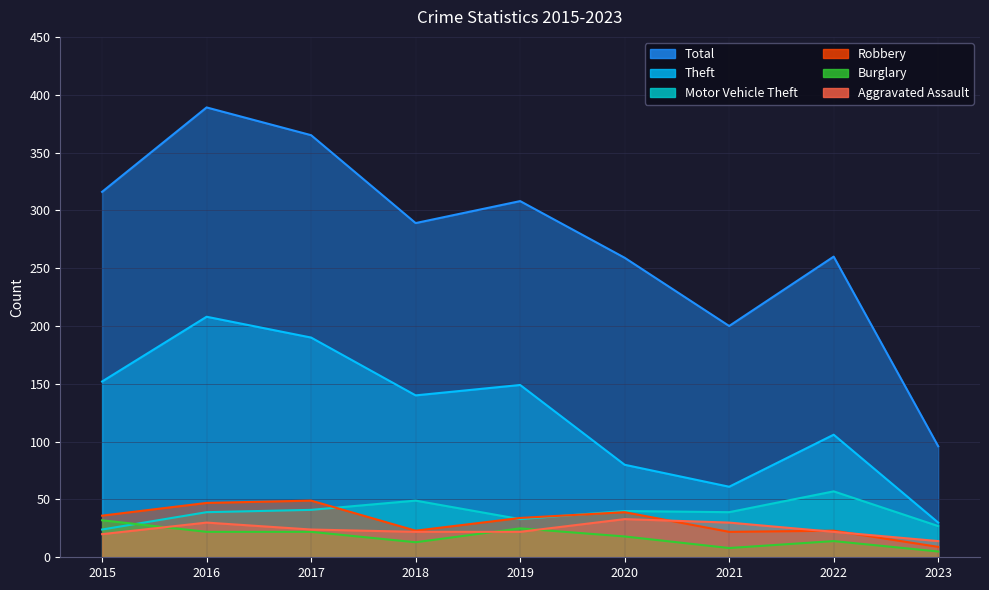

True or false: Total and Robbery cross at least once.

False